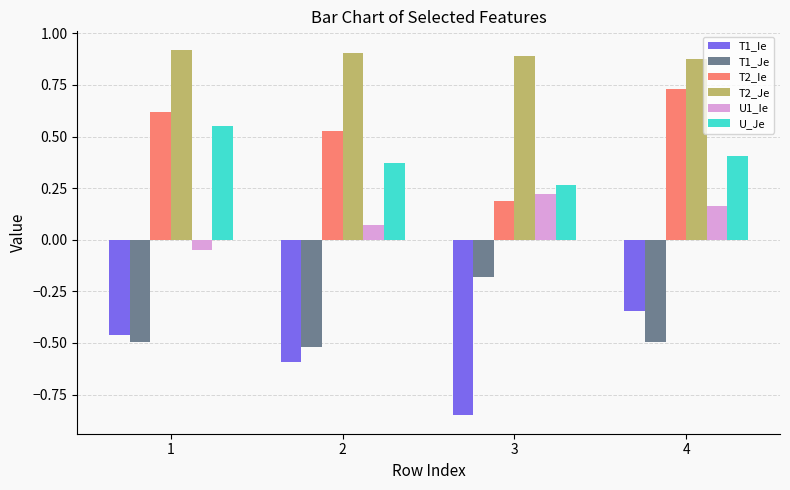

Where is T1_Ie nearest to the value 0?

4